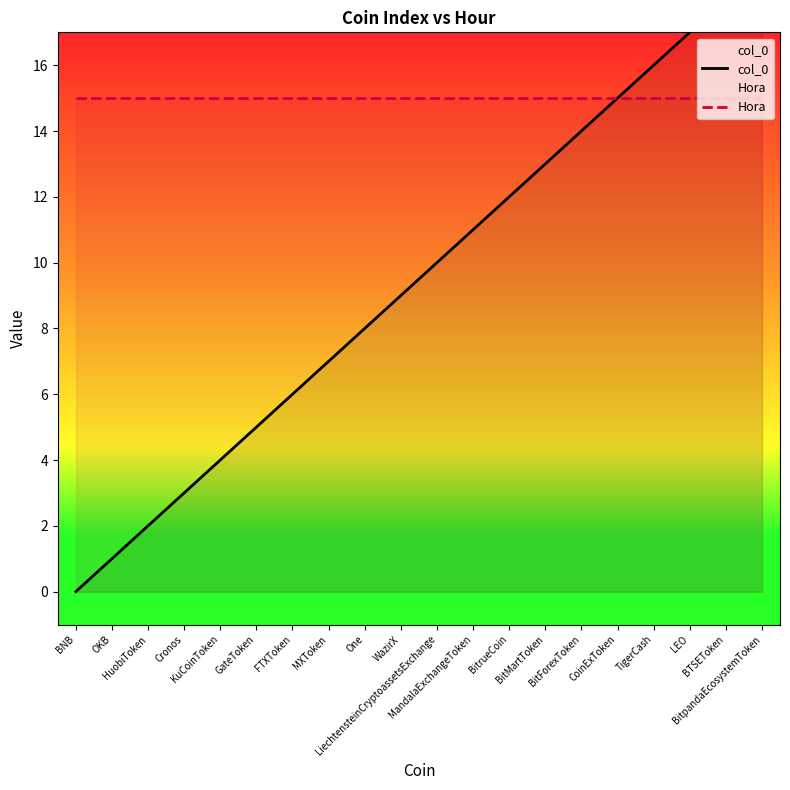

How many lines are shown in the chart?

2